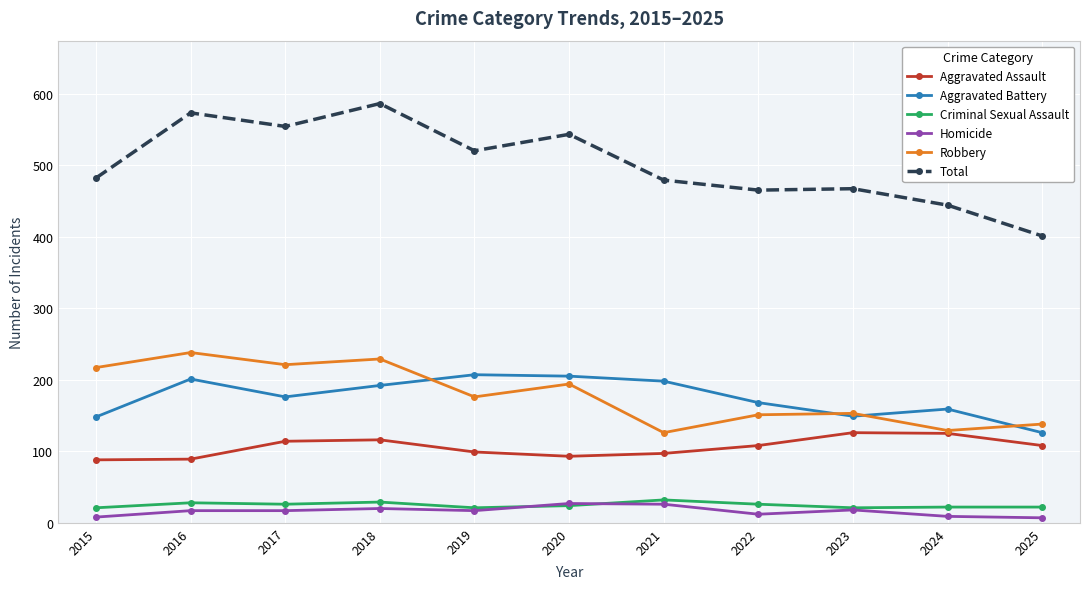

At which label is Total closest to 493?

2015